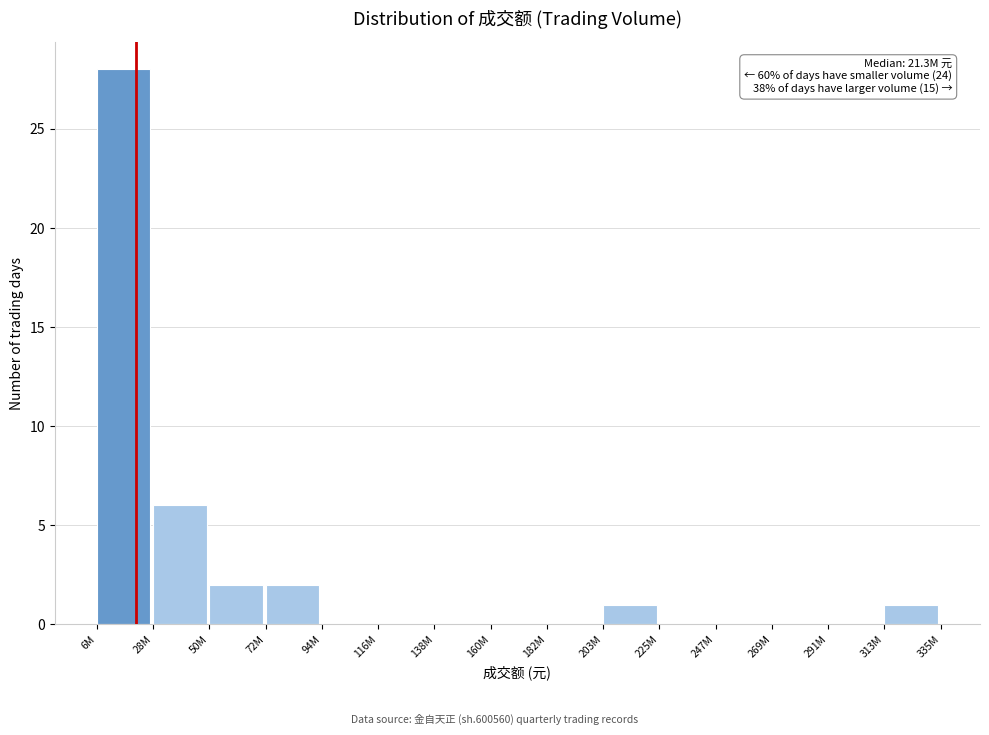

Reading left to right, transcribe all the data shown in this chart.

6M=28	28M=6	50M=2	72M=2	94M=0	116M=0	138M=0	160M=0	182M=0	203M=1	225M=0	247M=0	269M=0	291M=0	313M=1